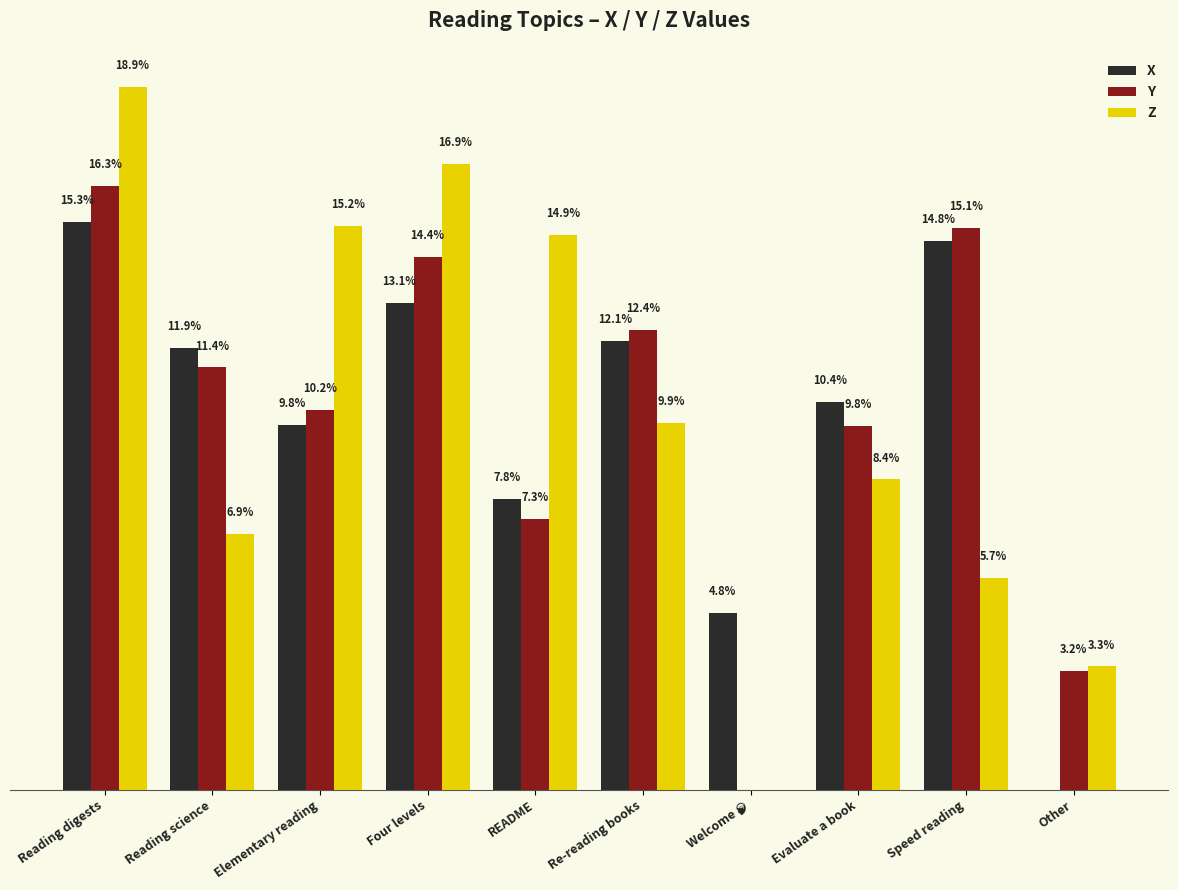

Where is X nearest to the value 7?

README